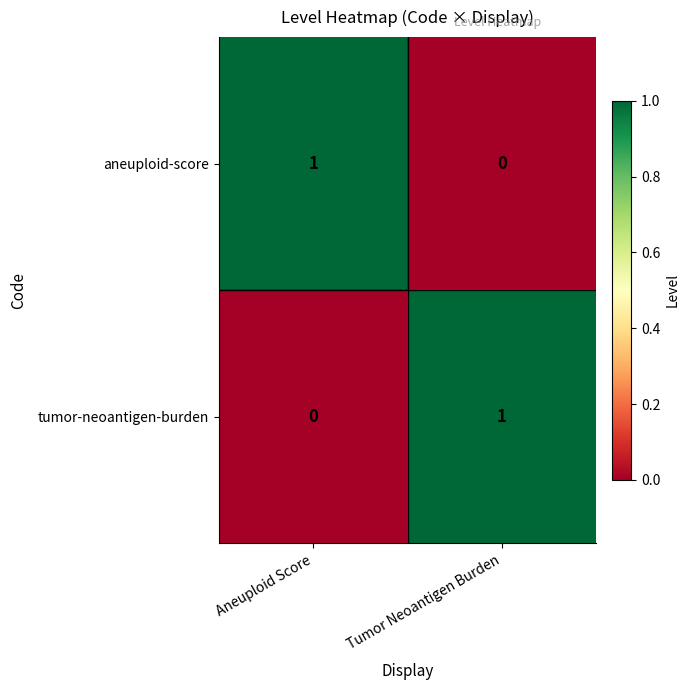

The tumor-neoantigen-burden series shows 1 at Tumor Neoantigen Burden. True or false?

True